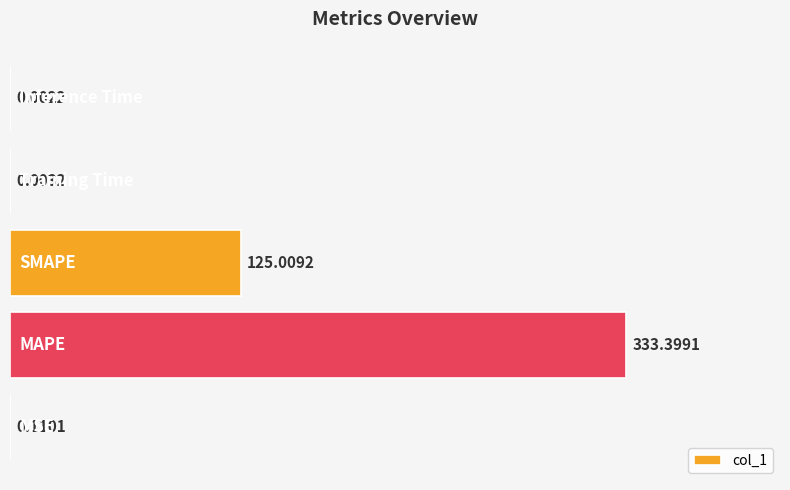

How many data points does each series have?

5